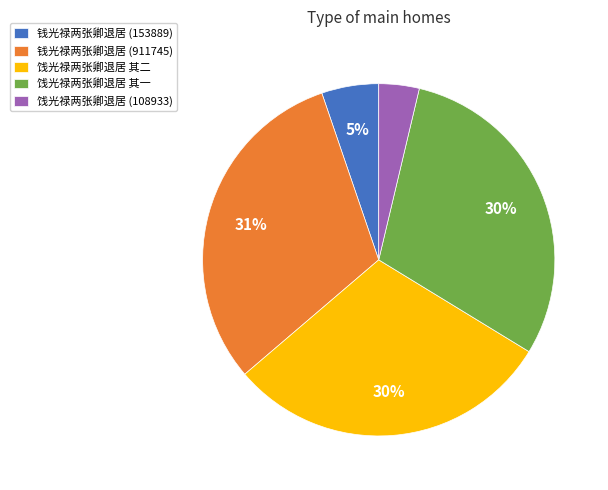

Is the sum of 饯光禄两张卿退居 其二 and 饯光禄两张卿退居 其一 greater than half?

Yes